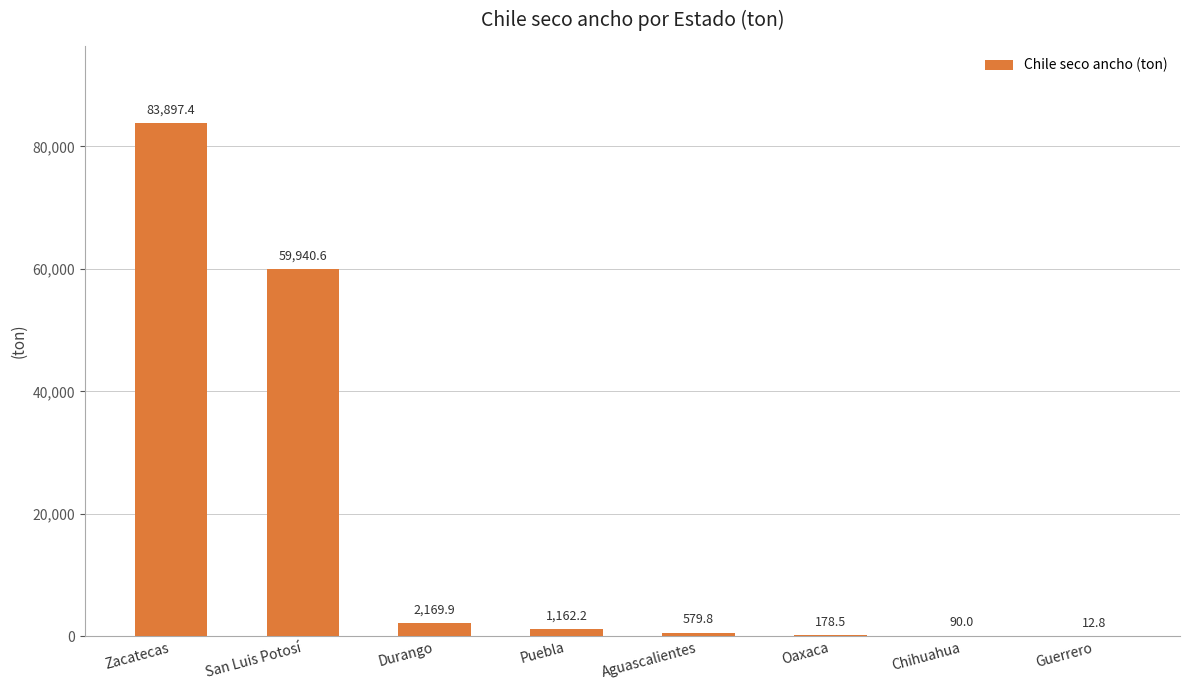

How many distinct data groups are displayed?

1